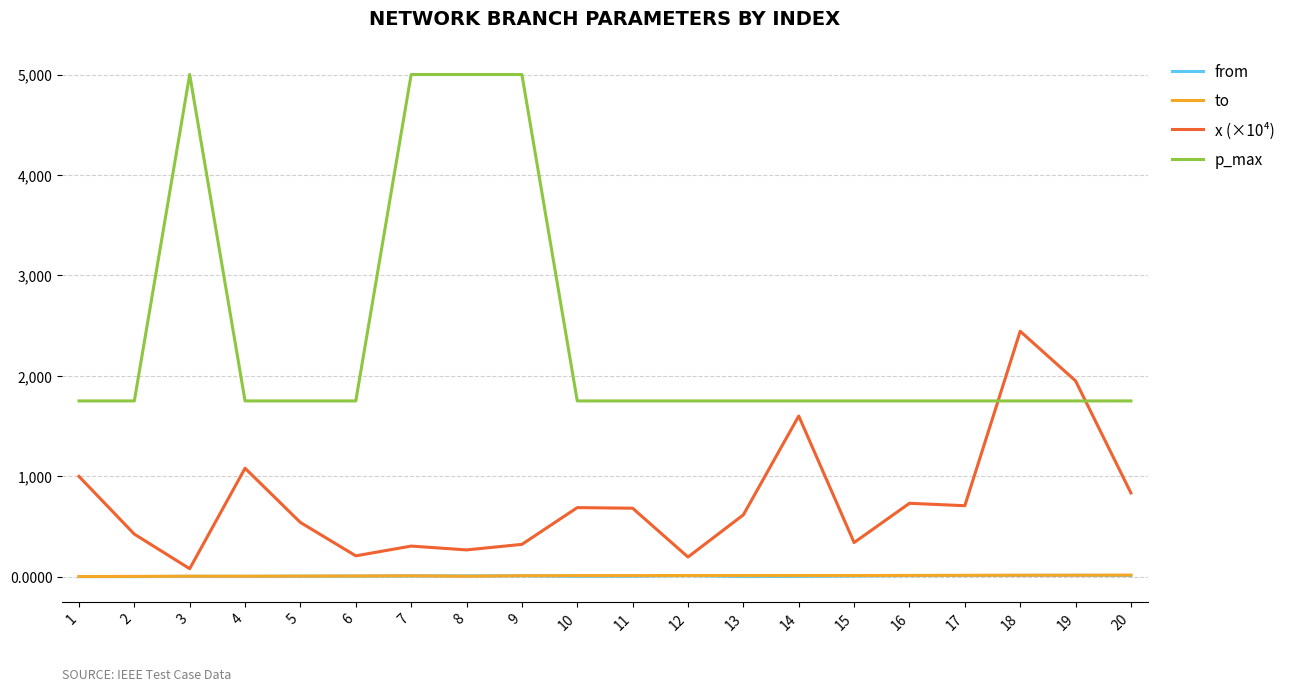

How many values in the x (×10⁴) series are below 682?

10